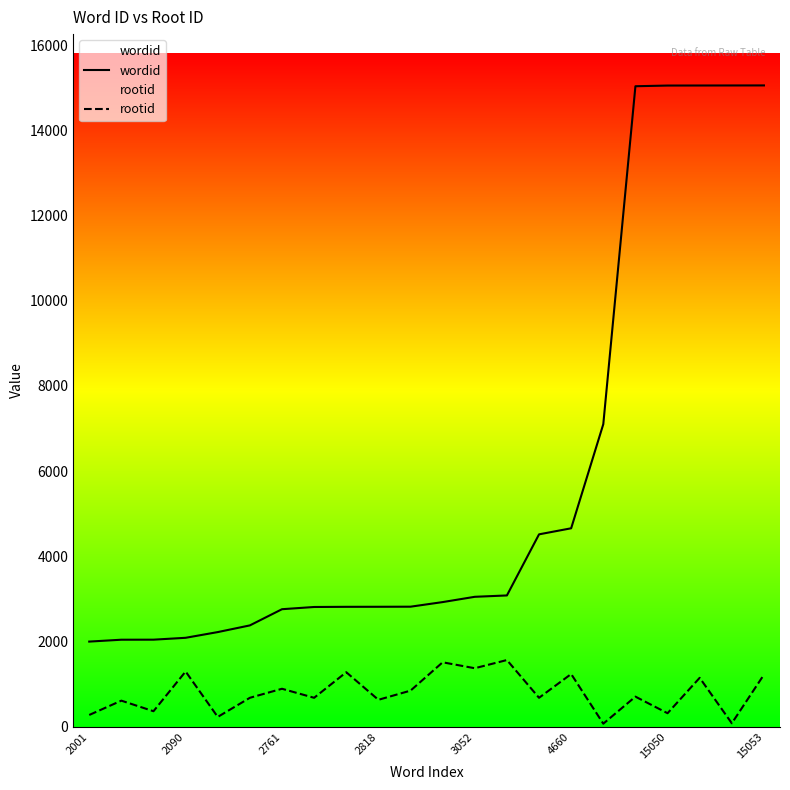

What is the difference between the maximum and minimum values in the wordid series?

13052